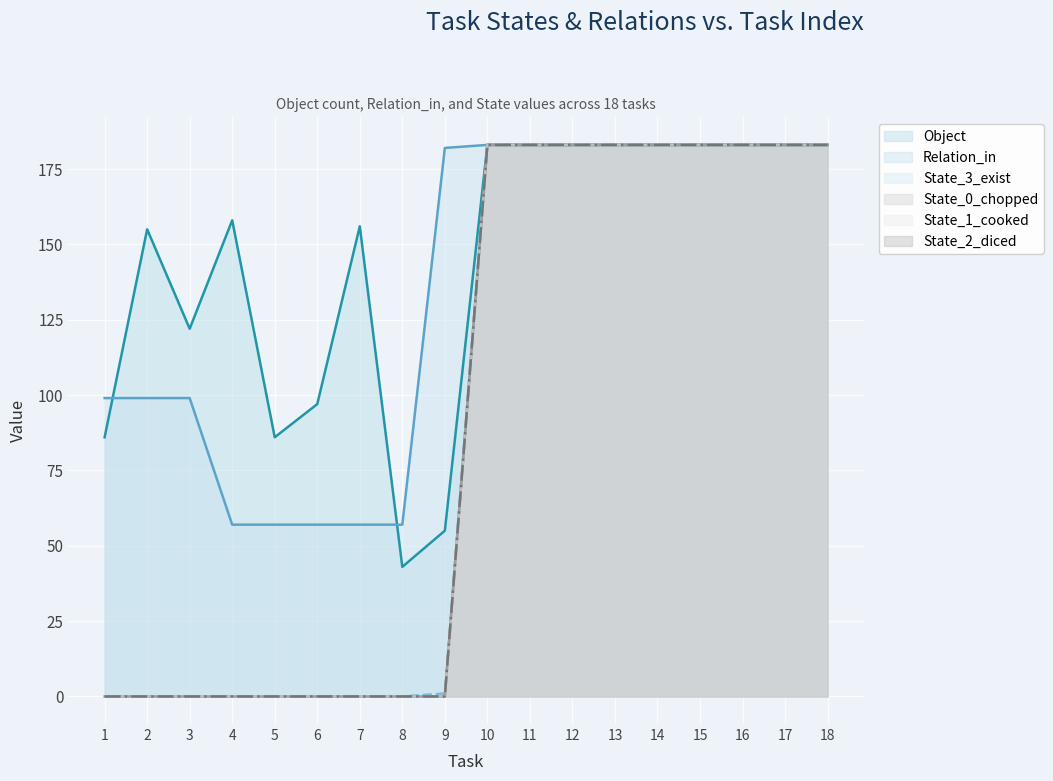

Is it true that State_2_diced equals 55 at 15?

False